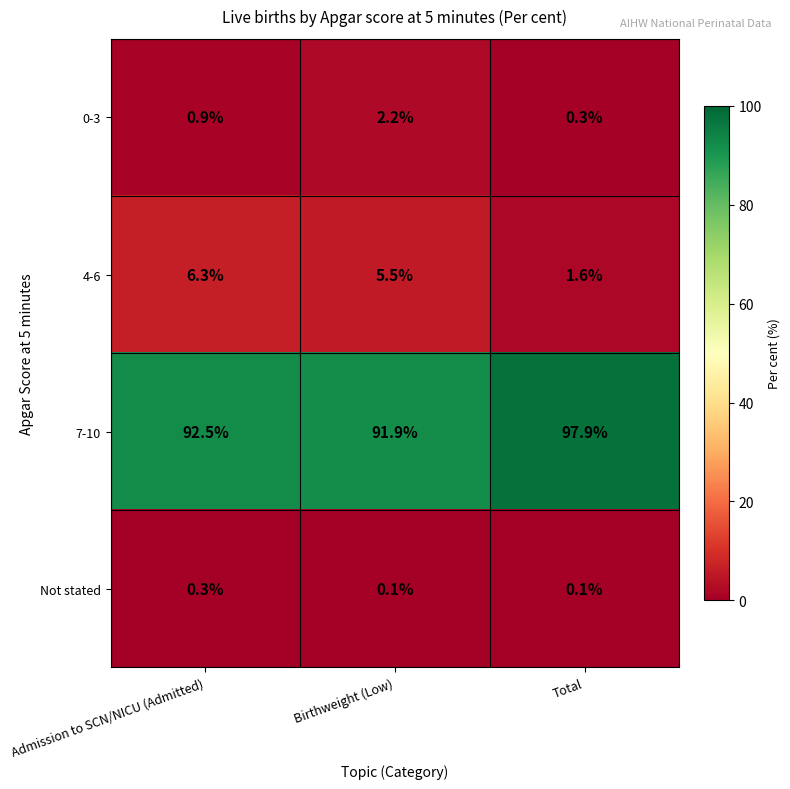

What is the maximum value for 0-3?

2.2